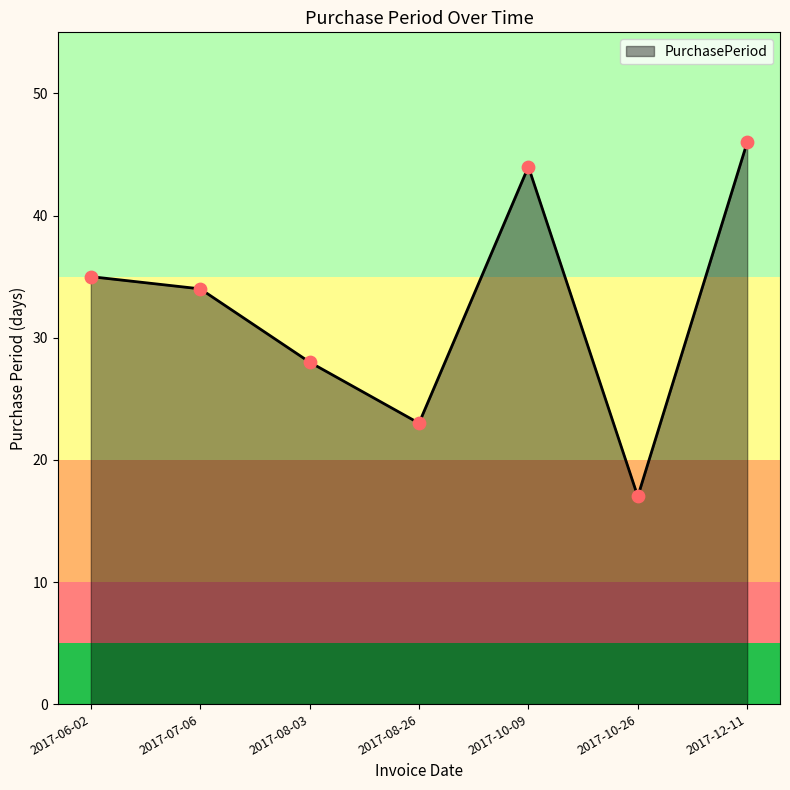

What is the change in value from 2017-07-06 to 2017-12-11?

+12